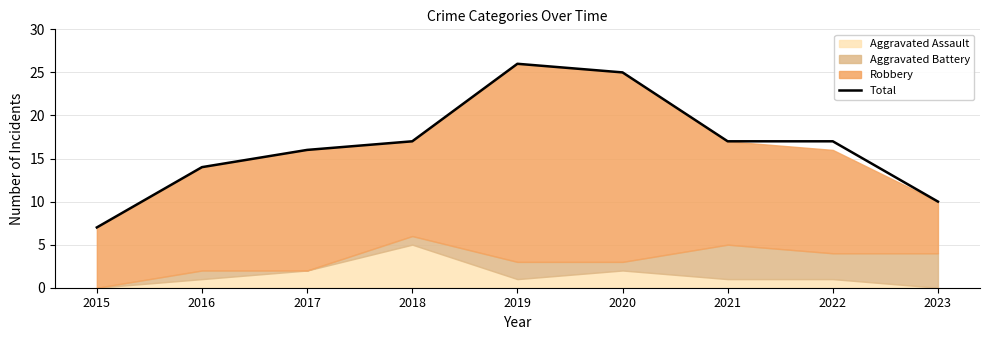

How many values are below 17?

4